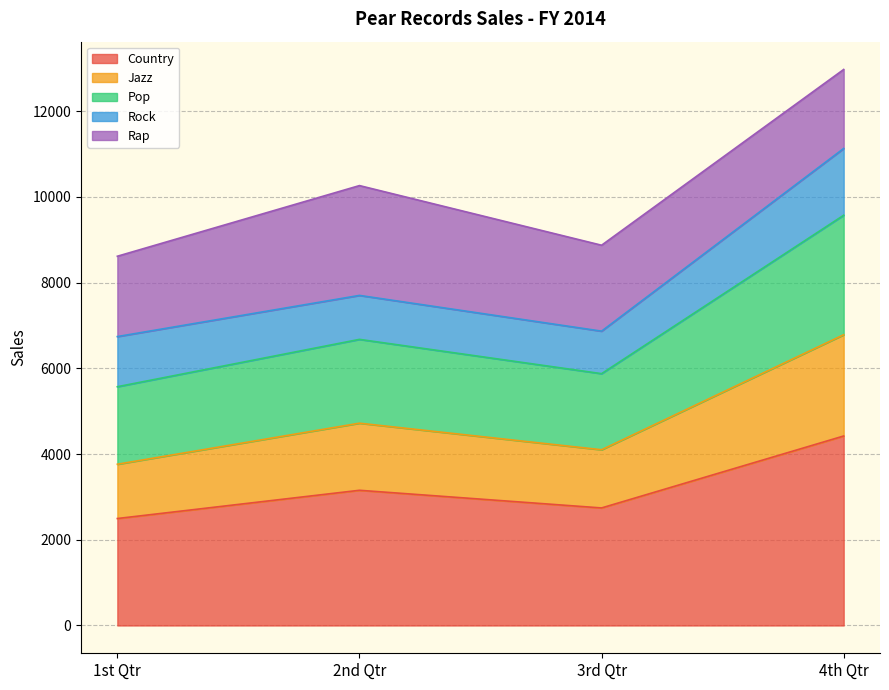

Which category has the highest value in the Country series?

4th Qtr